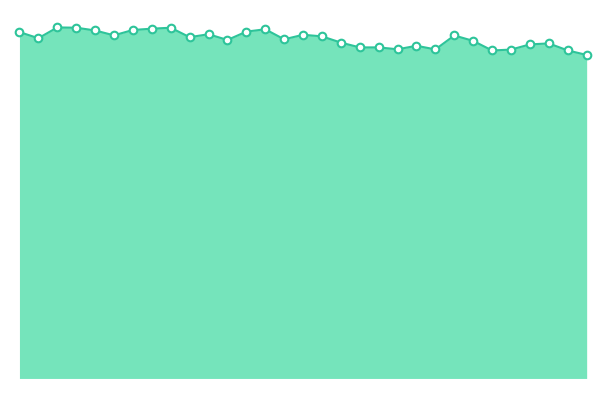

Does the chart have visible grid lines?

No